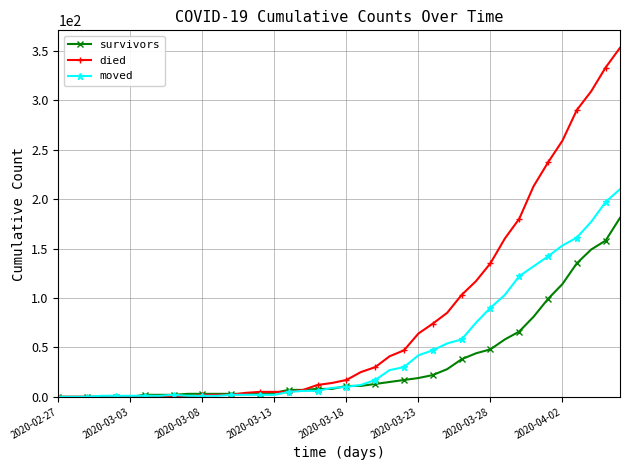

Which series has the largest range (max minus min)?

died